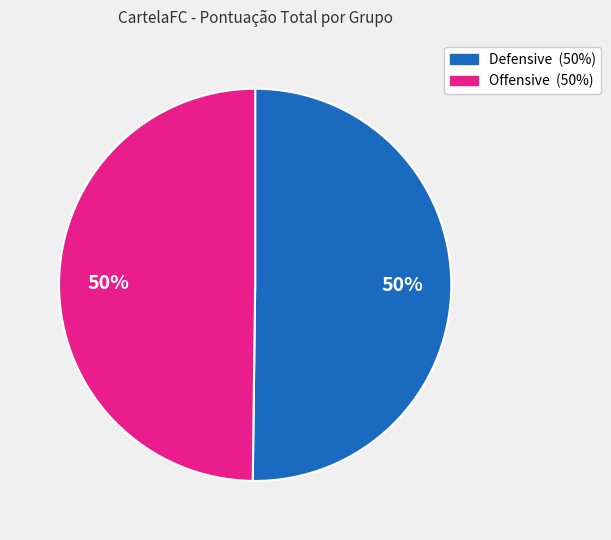

To the nearest percent, what is the average slice percentage?

50%